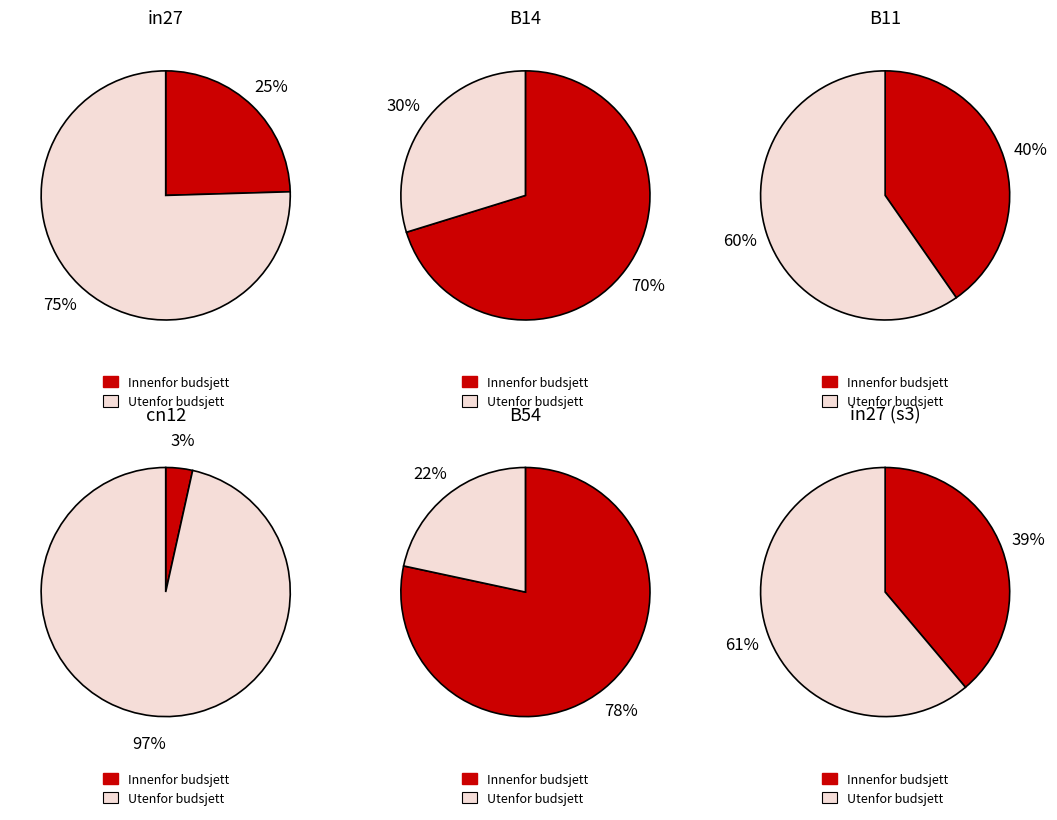

Does cn12 account for over 50% of the chart?

No